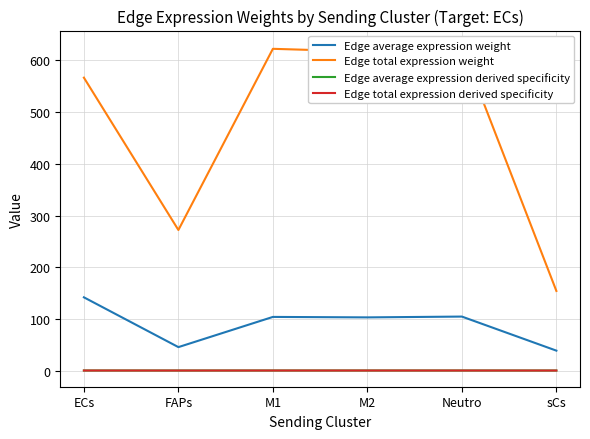

True or false: Edge average expression derived specificity and Edge total expression weight cross at least once.

False